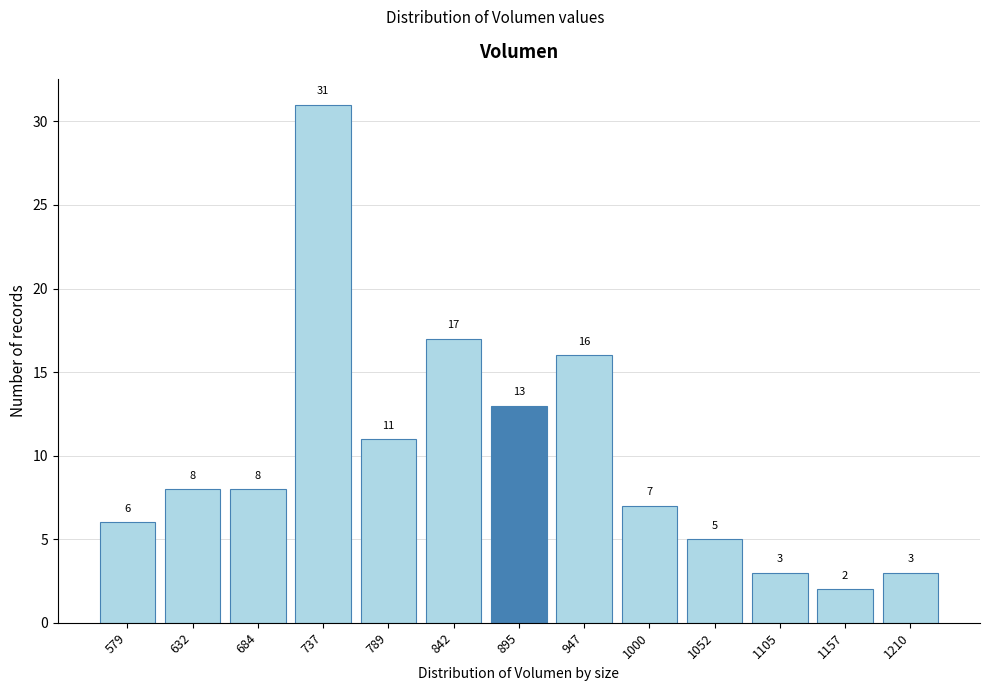

Reading left to right, what are all the values shown in this chart?

579=6	632=8	684=8	737=31	789=11	842=17	895=13	947=16	1000=7	1052=5	1105=3	1157=2	1210=3